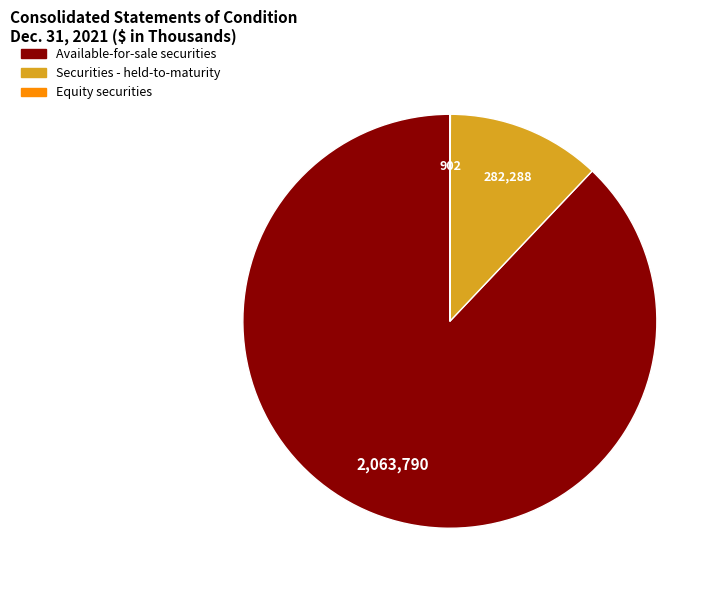

Which slice is the largest?

Available-for-sale securities